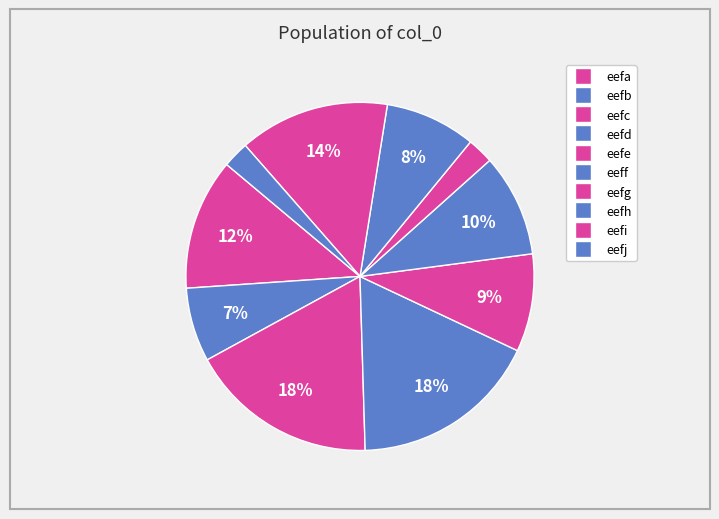

Is it true that eefj is 2% of the pie?

True